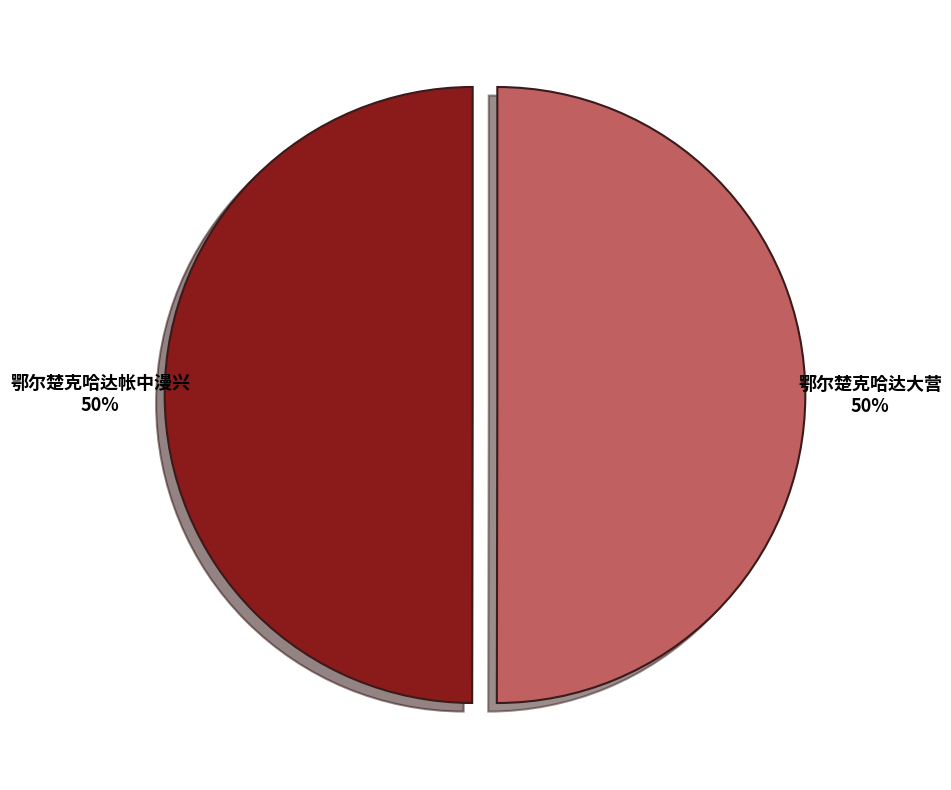

To the nearest percent, what portion does 鄂尔楚克哈达帐中漫兴 represent?

50%